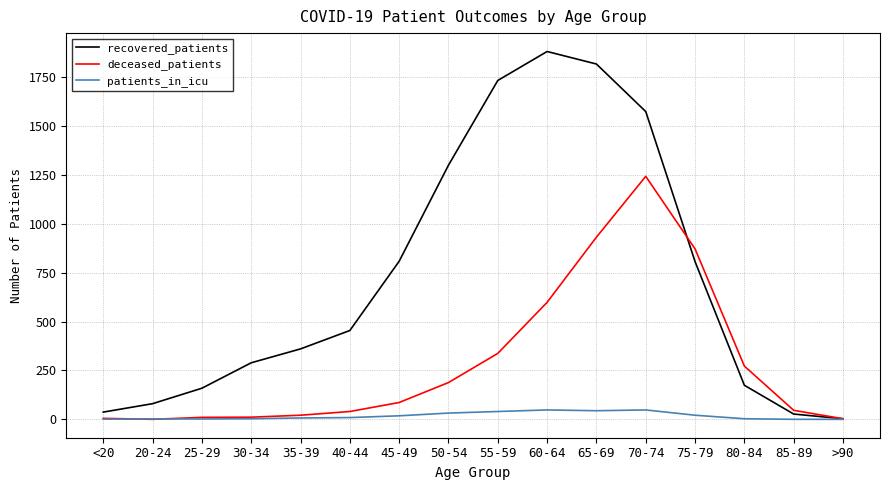

Is this an area chart (filled region under the line)?

No